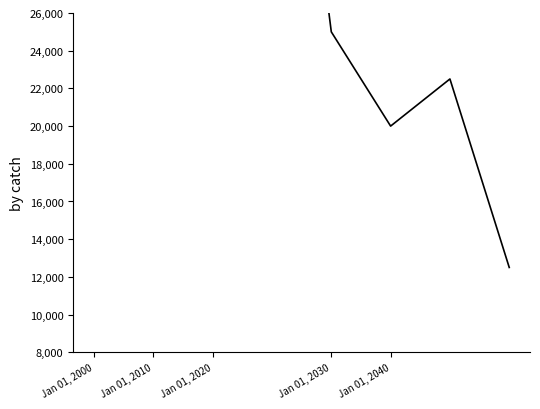

What is the difference between the values at 7 and 6?

10000